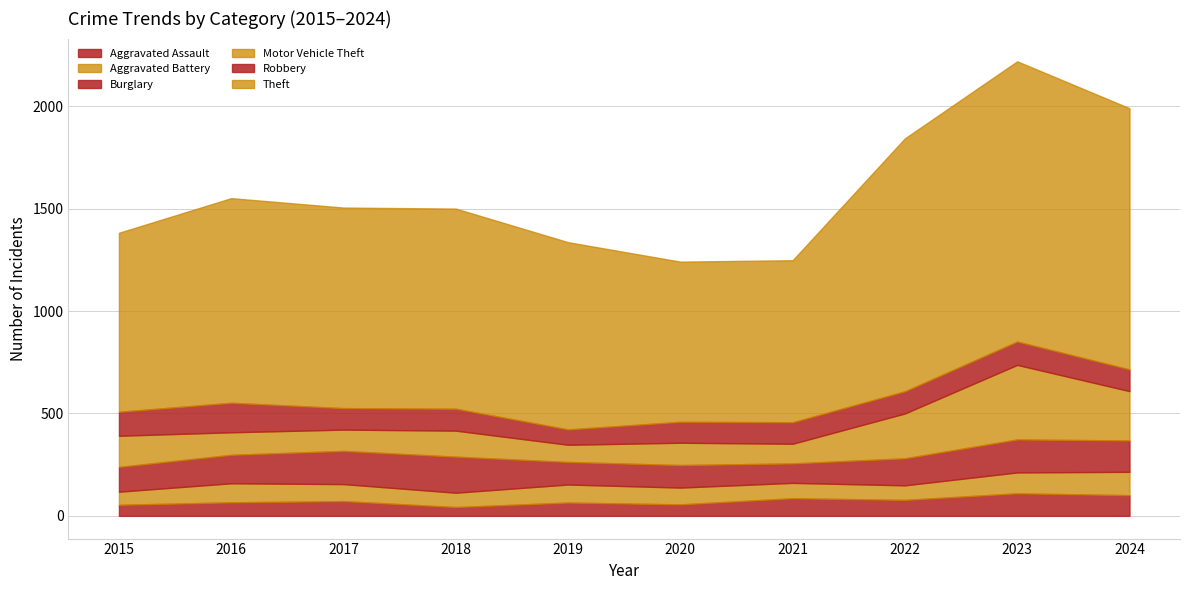

Reading left to right, extract all data points from this chart.

Aggravated Assault: 2015=54	2016=66	2017=72	2018=43	2019=65	2020=56	2021=86	2022=78	2023=110	2024=101
Aggravated Battery: 2015=64	2016=93	2017=83	2018=70	2019=88	2020=82	2021=75	2022=71	2023=102	2024=114
Burglary: 2015=121	2016=139	2017=162	2018=176	2019=110	2020=110	2021=95	2022=132	2023=161	2024=153
Motor Vehicle Theft: 2015=152	2016=110	2017=104	2018=127	2019=84	2020=109	2021=96	2022=219	2023=364	2024=241
Robbery: 2015=117	2016=144	2017=105	2018=107	2019=75	2020=102	2021=105	2022=108	2023=114	2024=106
Theft: 2015=874	2016=999	2017=979	2018=977	2019=914	2020=782	2021=791	2022=1235	2023=1368	2024=1275